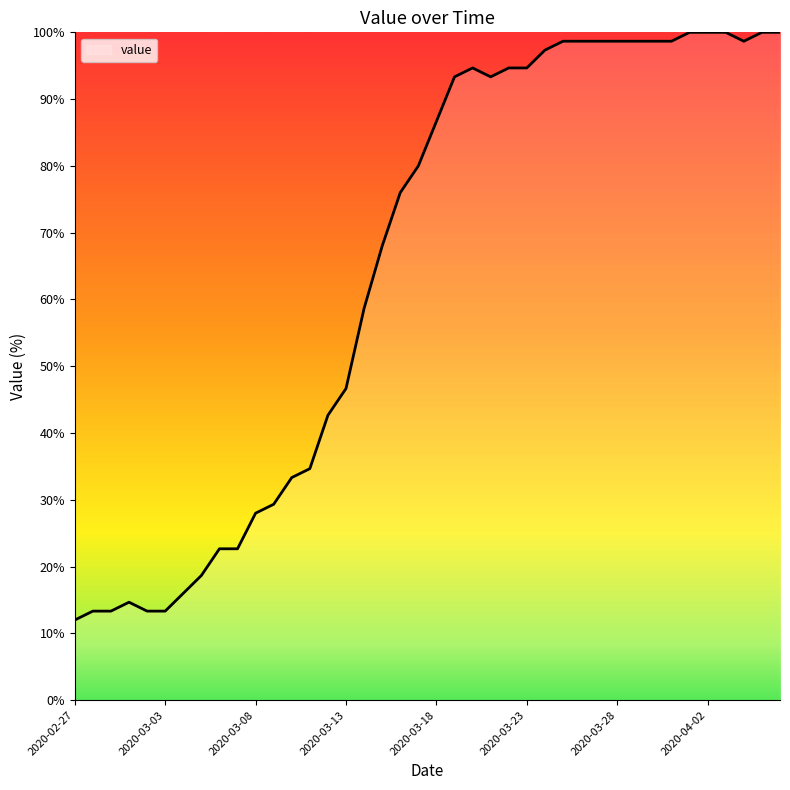

What is the difference between the maximum and minimum values?

88.0